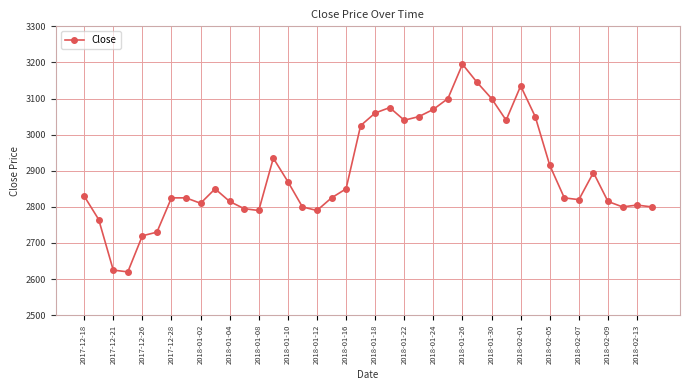

What is the value of the 18th point from the left?

2825